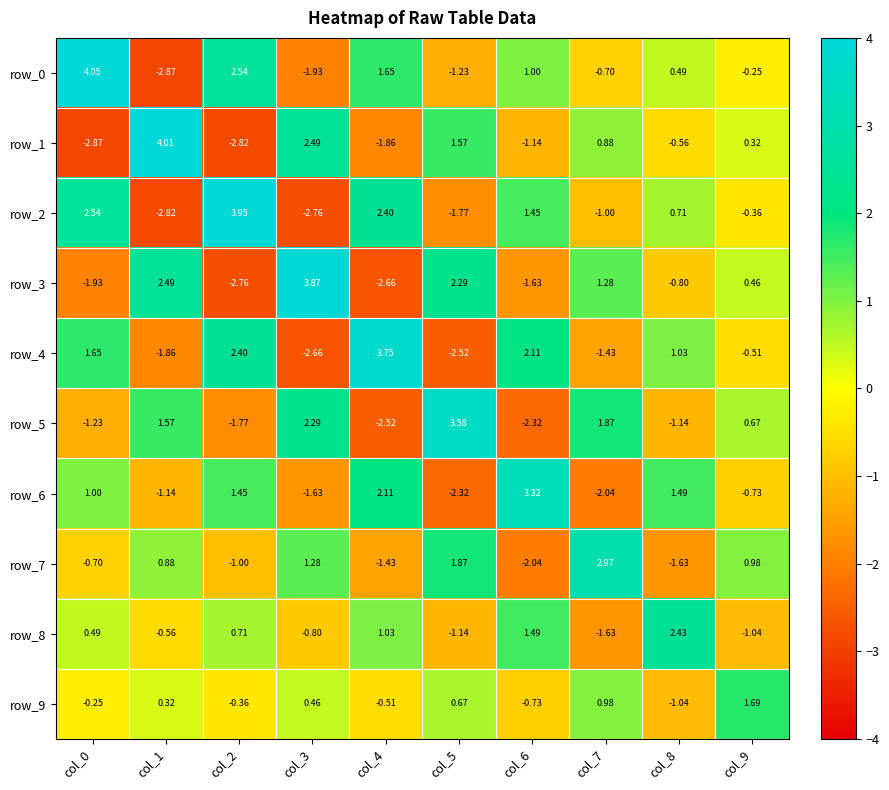

Which has a higher value, col_5 or col_9?

col_9